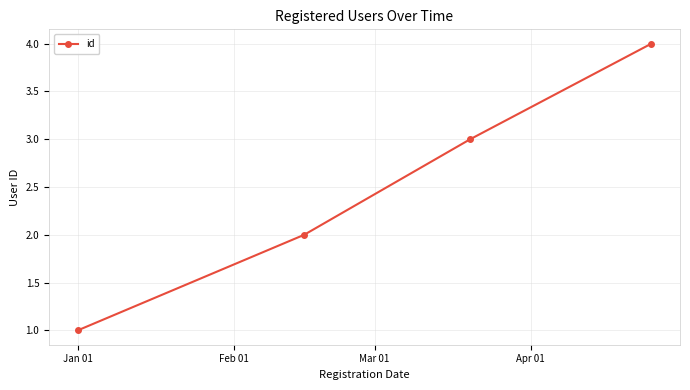

What is the greatest value displayed?

4